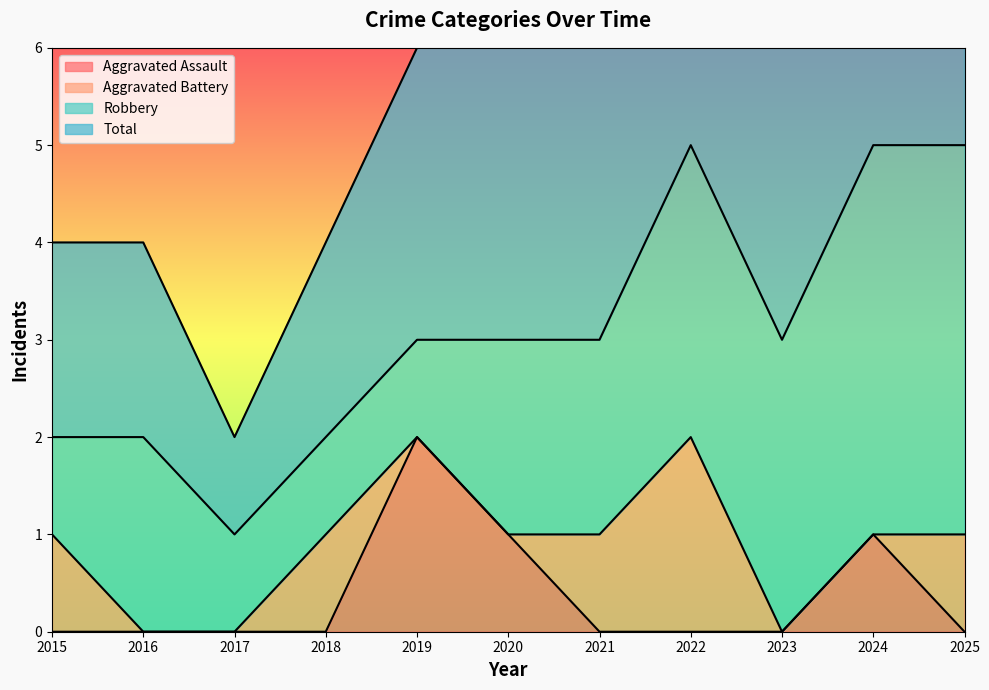

The value of Aggravated Assault at 2015 is 0. True or false?

True